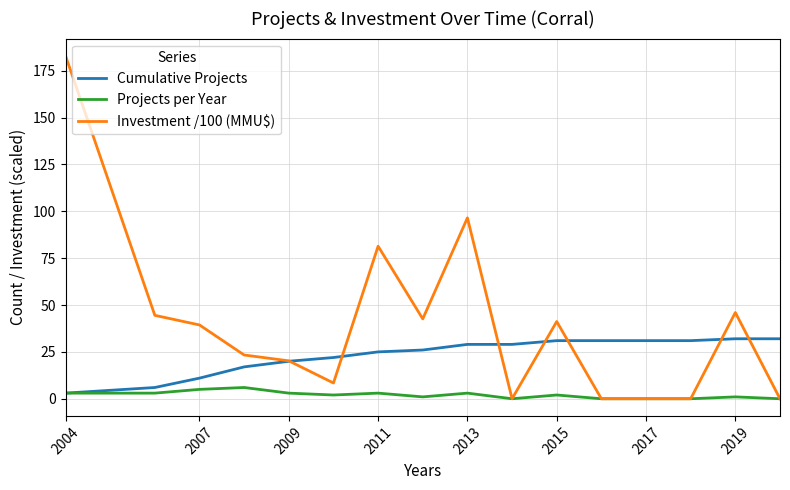

Which series has the largest total across all categories?

Investment /100 (MMU$)